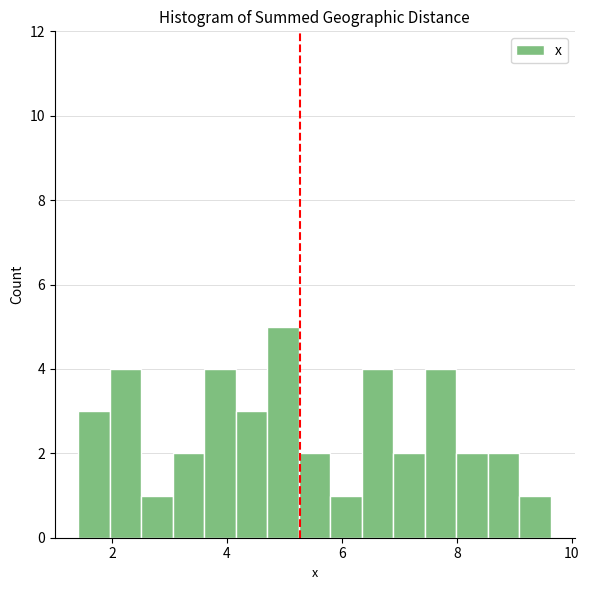

Around what value on the x-axis is the tallest bar? Give the approximate position of its centre, as read against the axis.

5.0